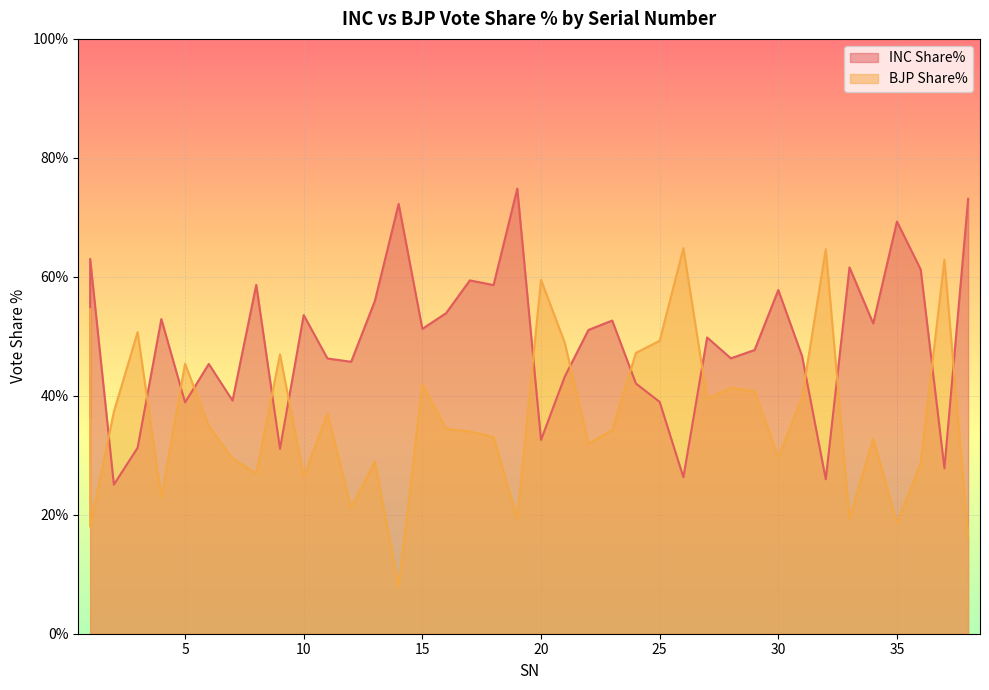

At how many categories does at least one series exceed 74?

1